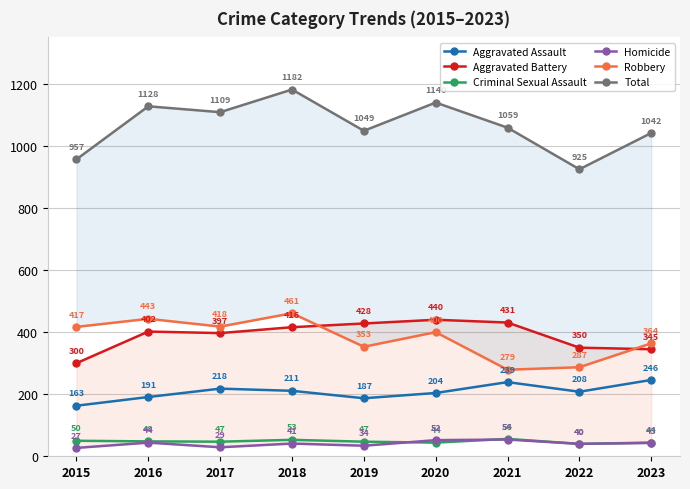

At which category does the chart reach its minimum across all series?

2015